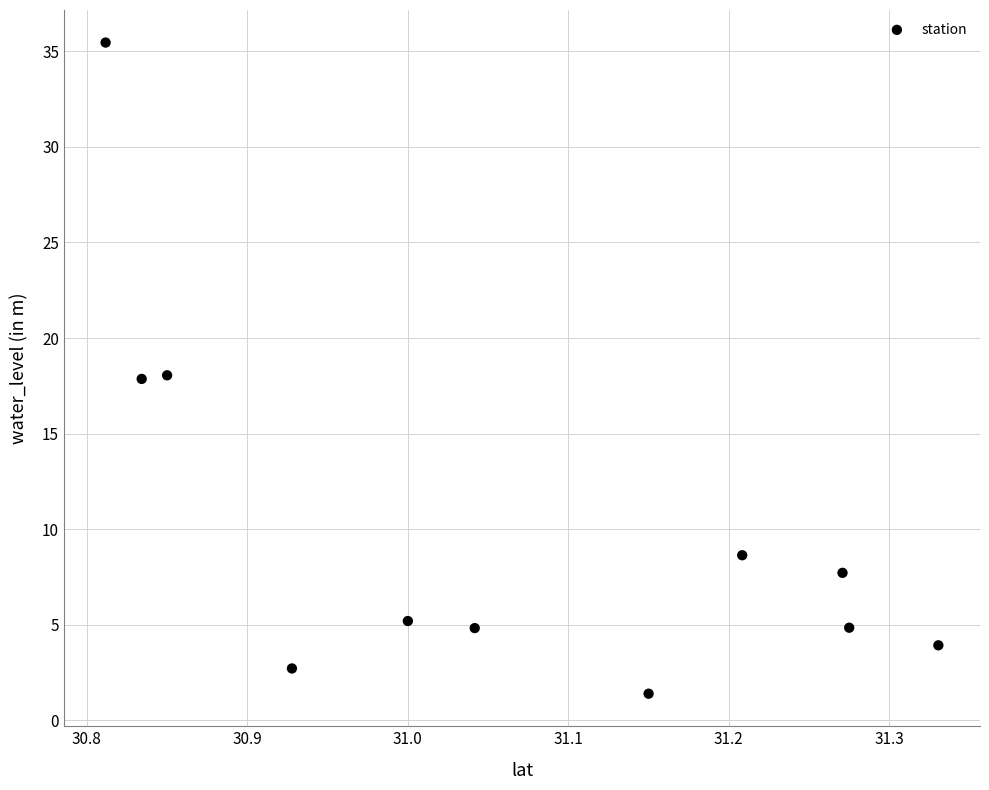

What is the average X value?

31.1